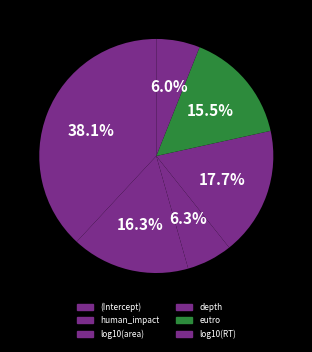

How many segments does this pie chart have?

6